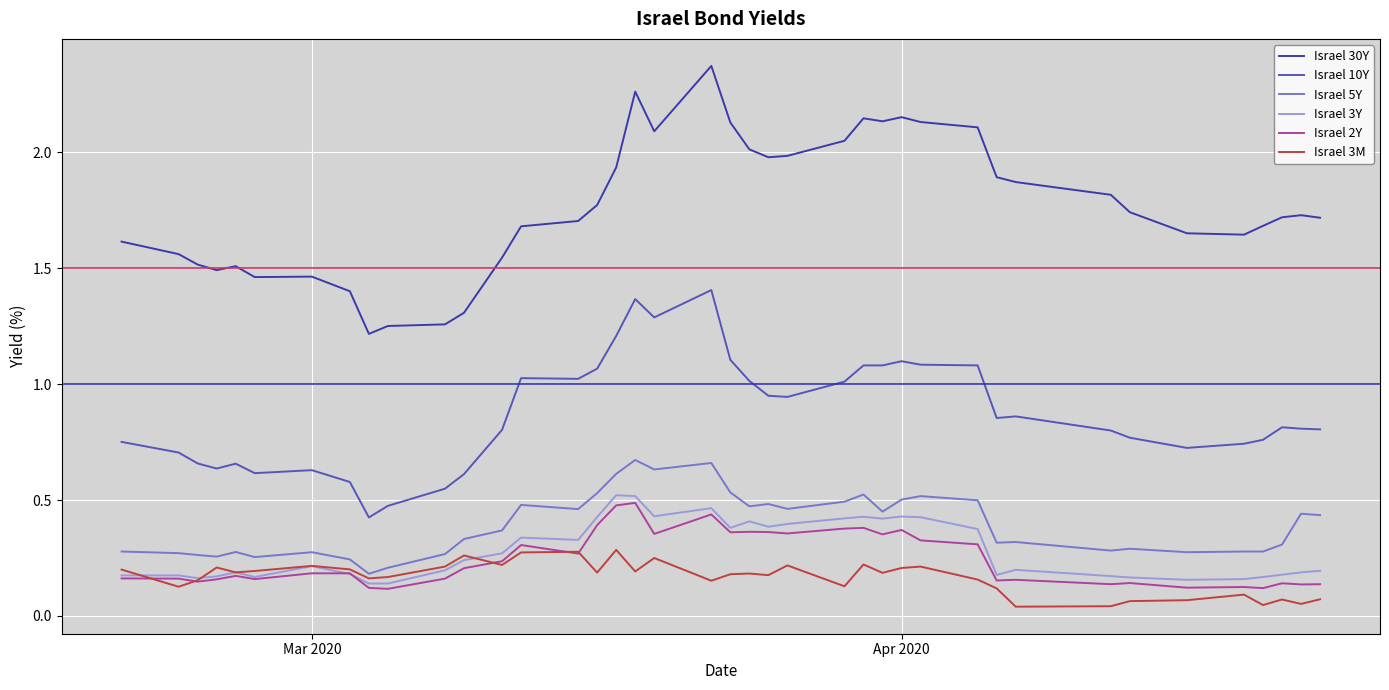

Which series has the largest range (max minus min)?

Israel 30Y